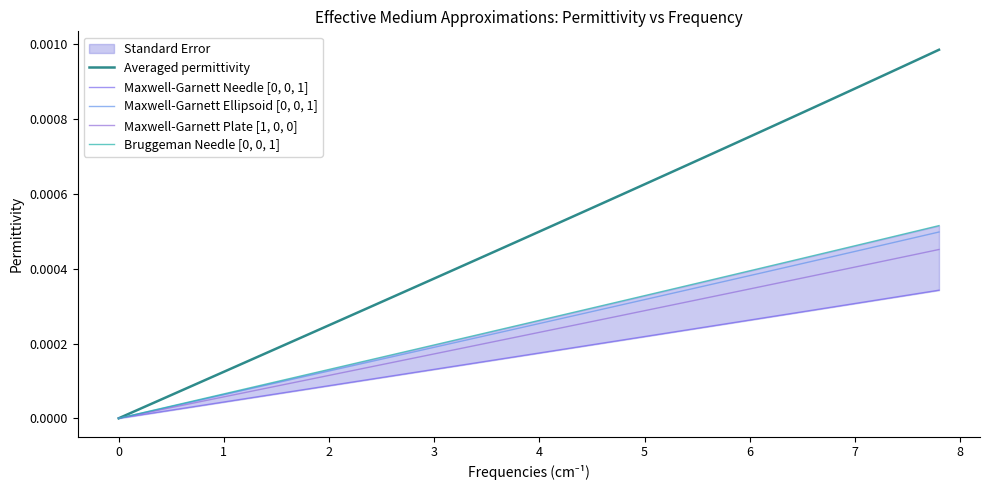

True or false: Averaged permittivity has a value of 0.0 at 0.

True